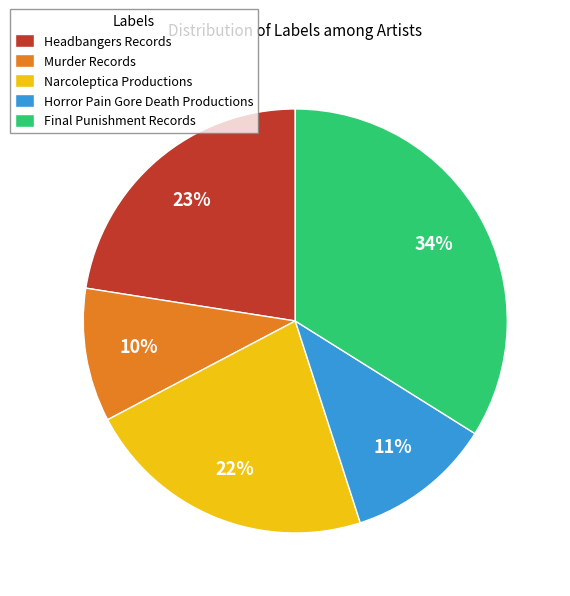

How many segments does this pie chart have?

5